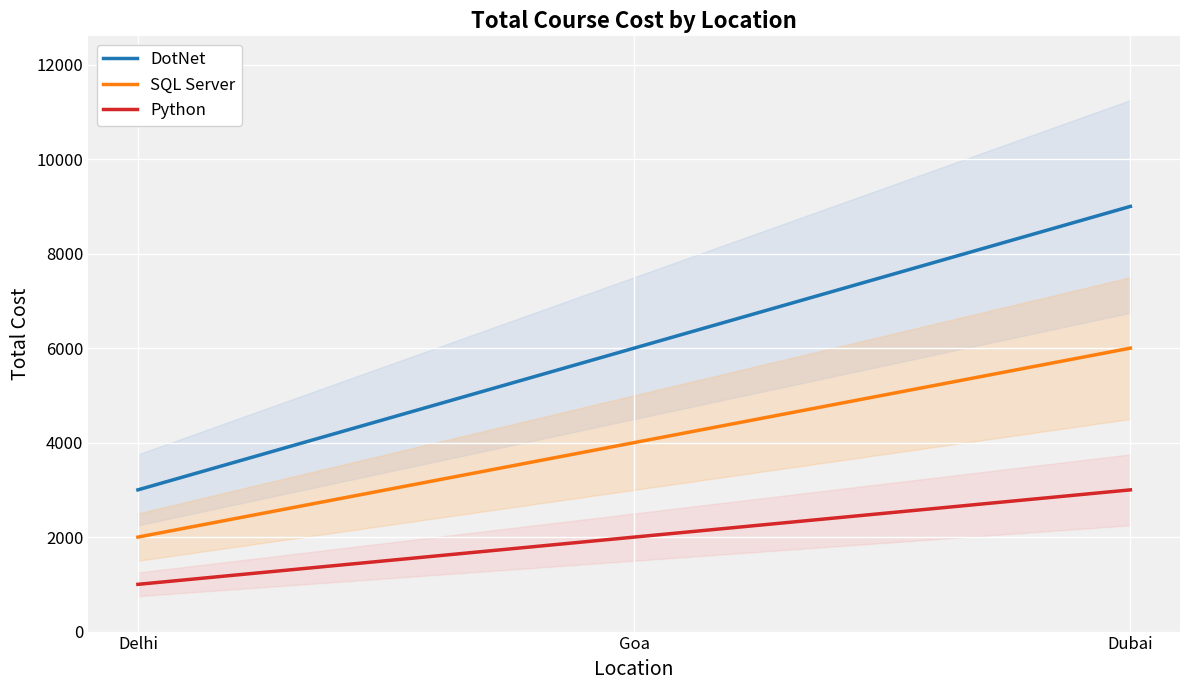

At how many categories does at least one series exceed 1211?

3